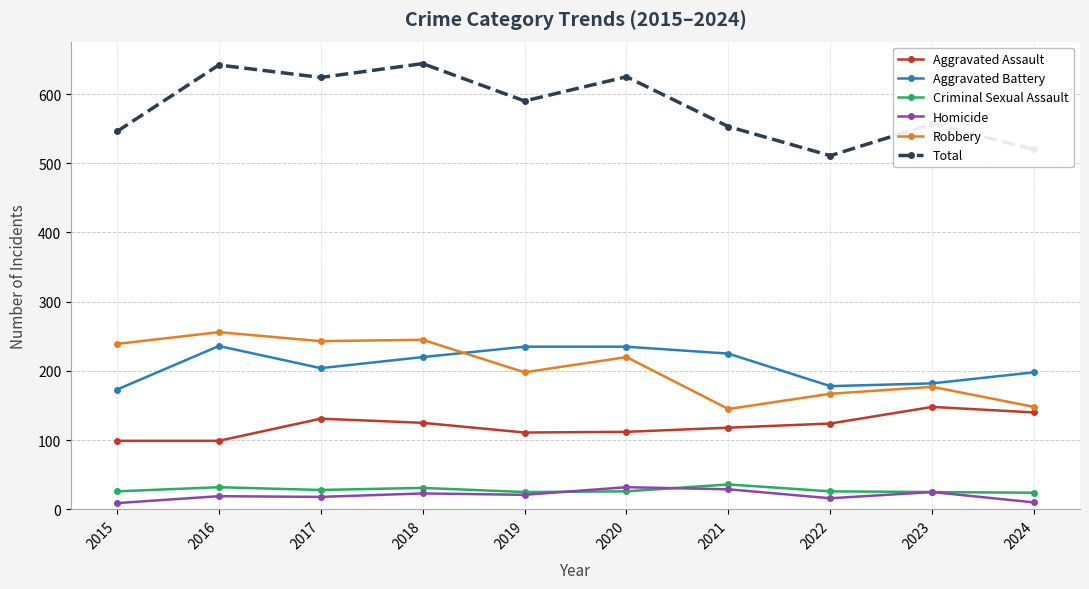

What is the difference between the maximum and minimum values in the Robbery series?

111